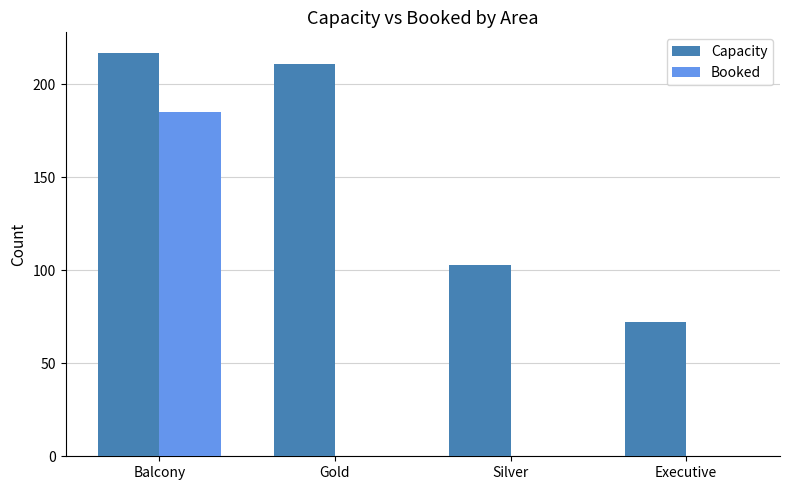

What value does the Booked series have at Balcony?

185